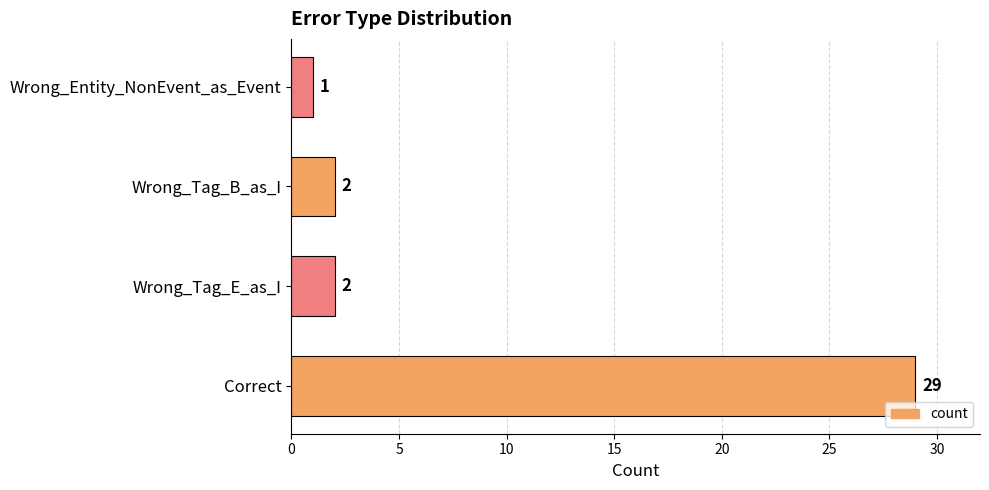

What is the greatest value displayed?

29